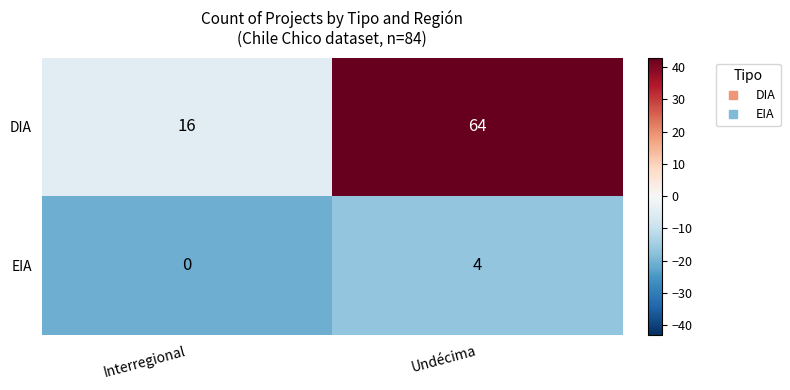

What is the sum of the EIA values at Interregional and Undécima?

4